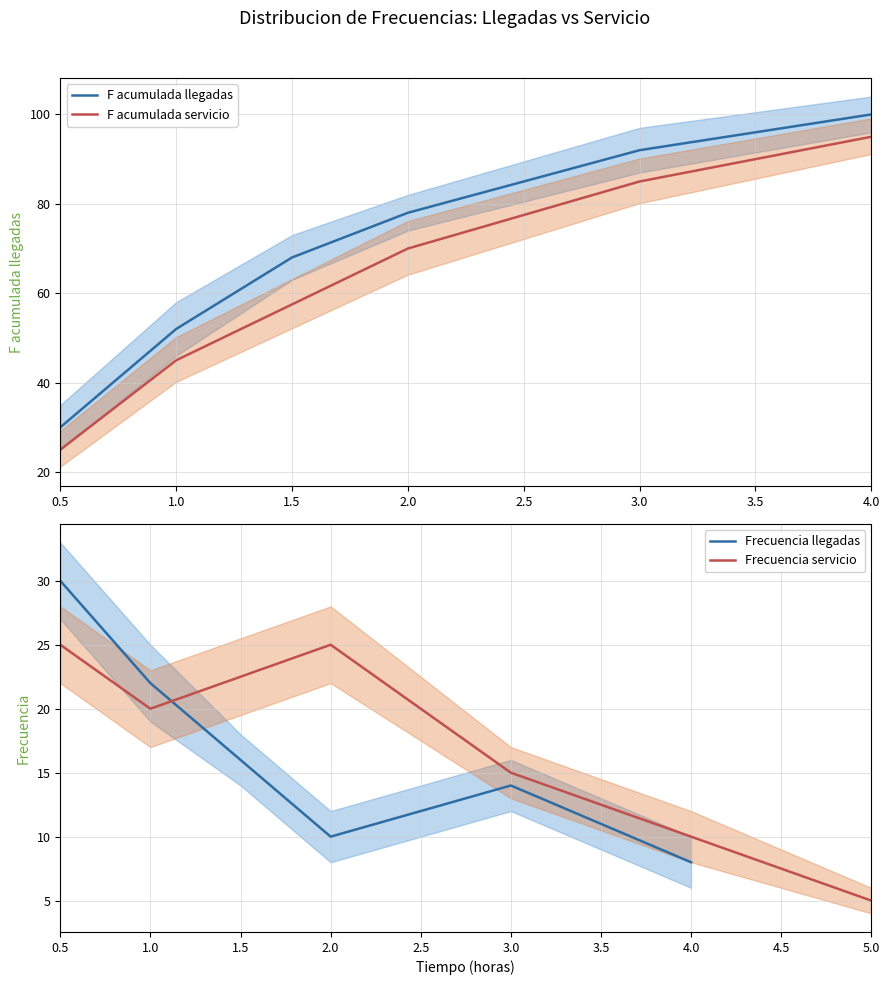

How many lines are shown in the chart?

4